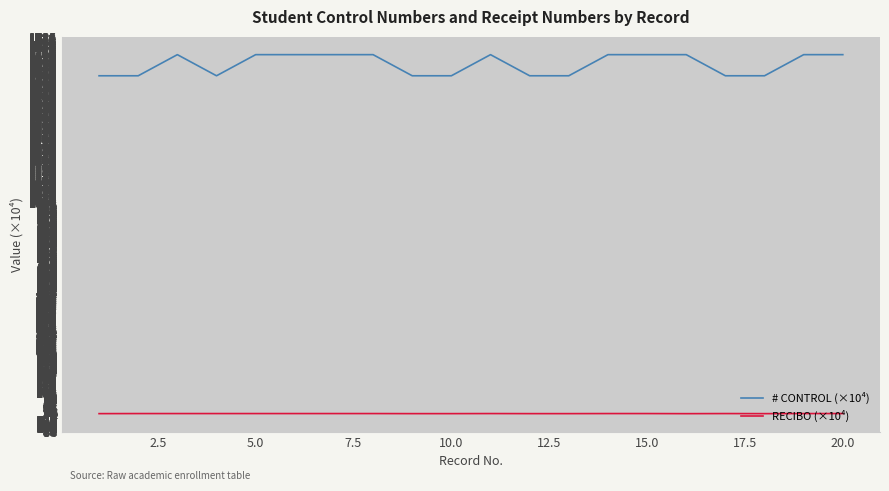

List the series in order of their overall mean, highest first.

# CONTROL (×10⁴), RECIBO (×10⁴)